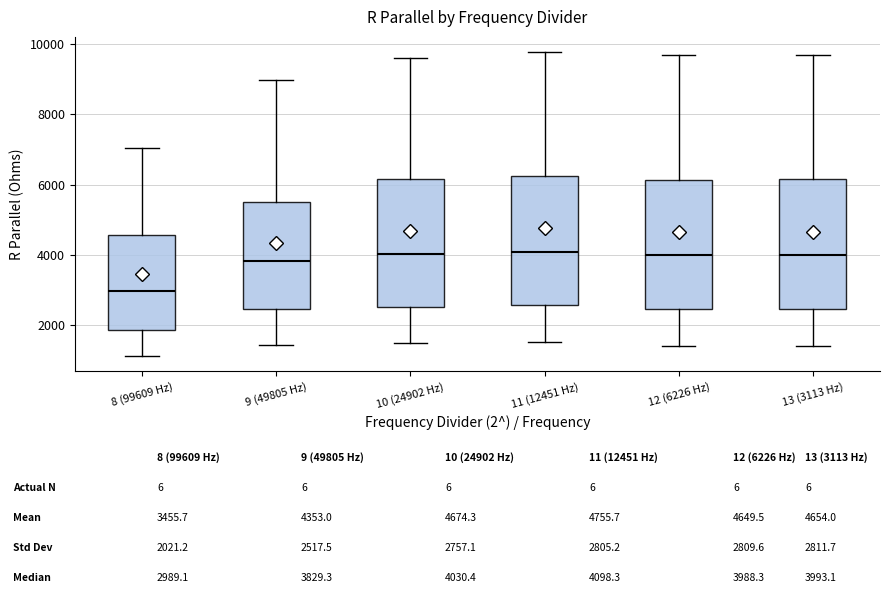

Where is the lower edge of the box for 13 (3113 Hz) on the y-axis? The values are not printed on the chart, so give them approximately, as read against the axis.

2400